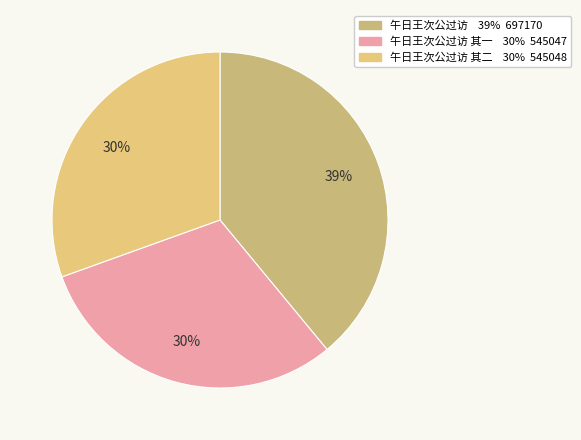

How many slices are in this pie chart?

3